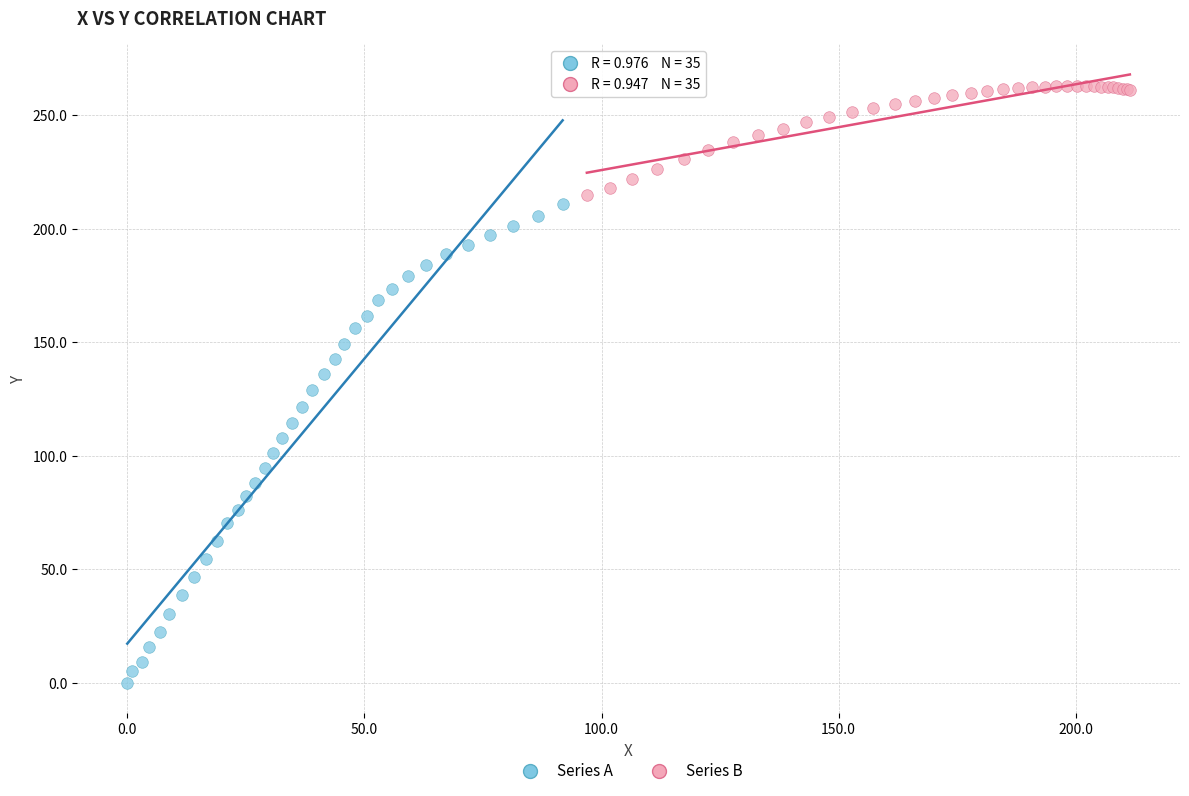

What are all the series names shown in the legend?

Series A, Series B